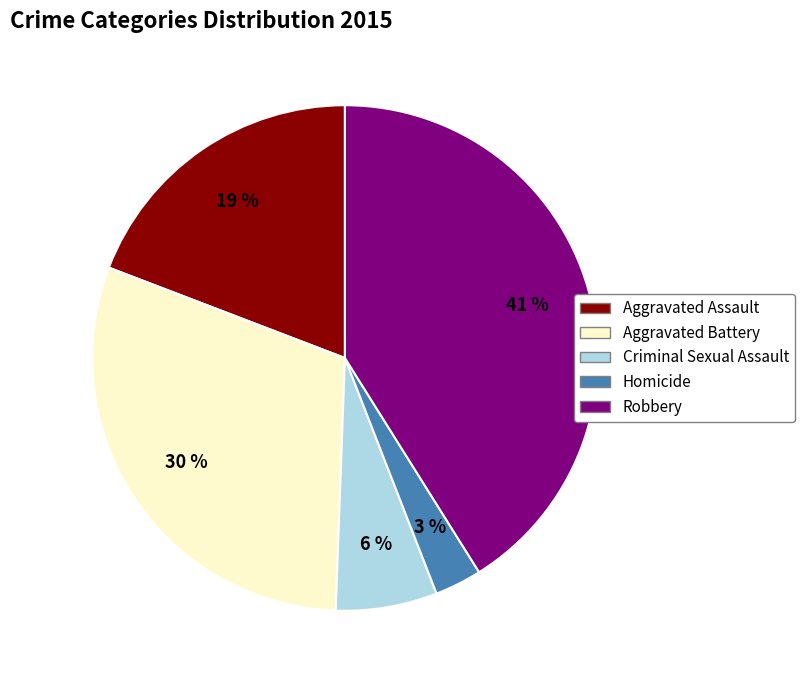

To the nearest percent, what is the difference between the largest and smallest slice percentages?

38%